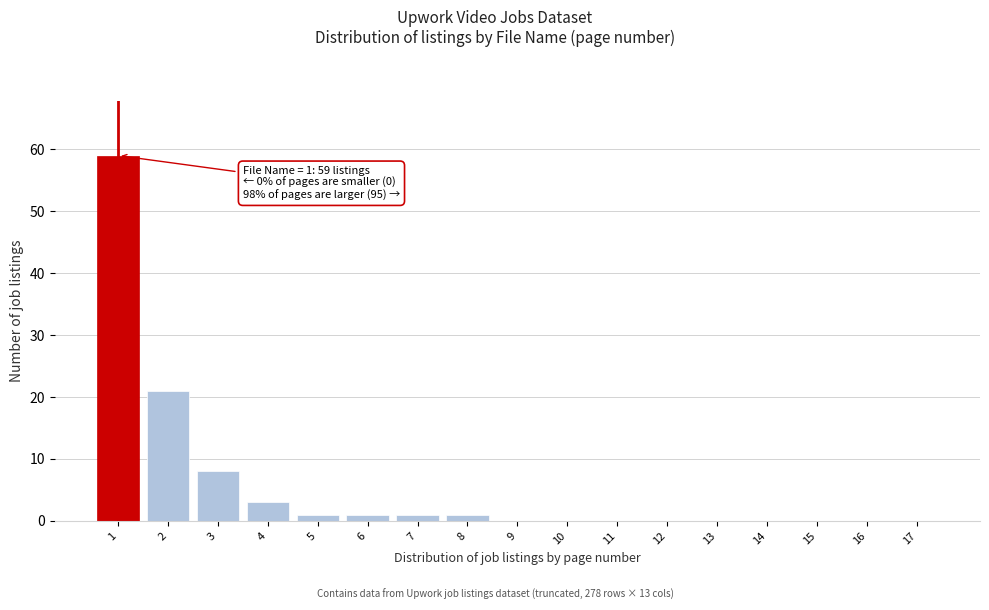

Reading left to right, extract all data points from this chart.

1=59	2=21	3=8	4=3	5=1	6=1	7=1	8=1	9=0	10=0	11=0	12=0	13=0	14=0	15=0	16=0	17=0